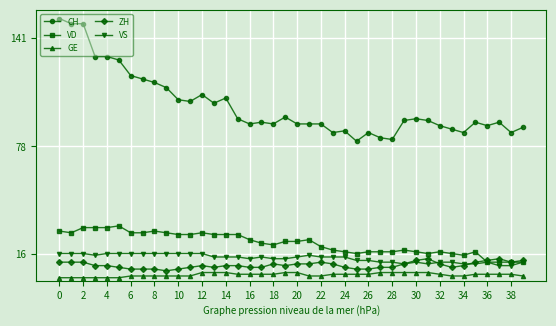

At how many categories does at least one series exceed 31?

40